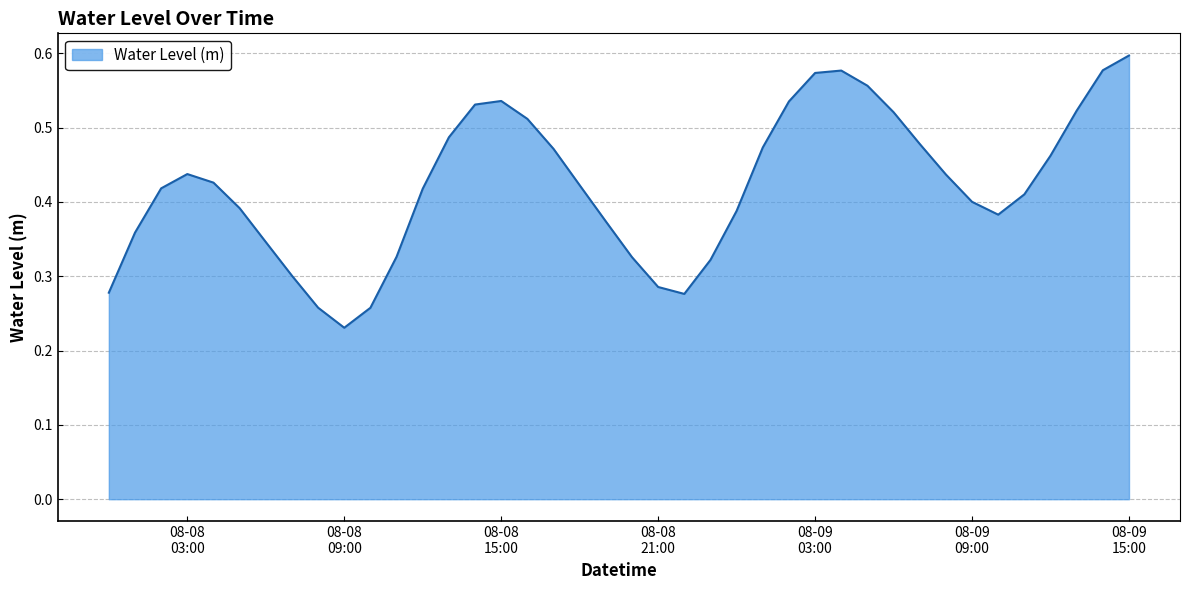

How many lines are shown in the chart?

1